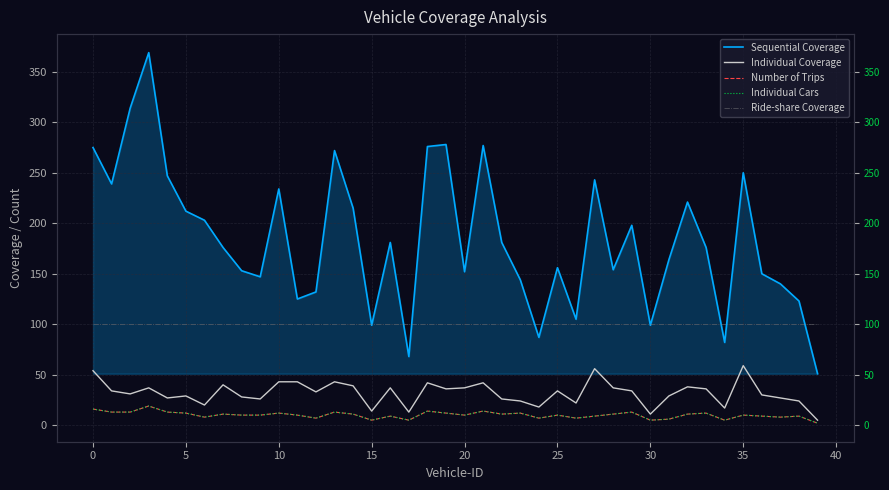

How many lines are shown in the chart?

5